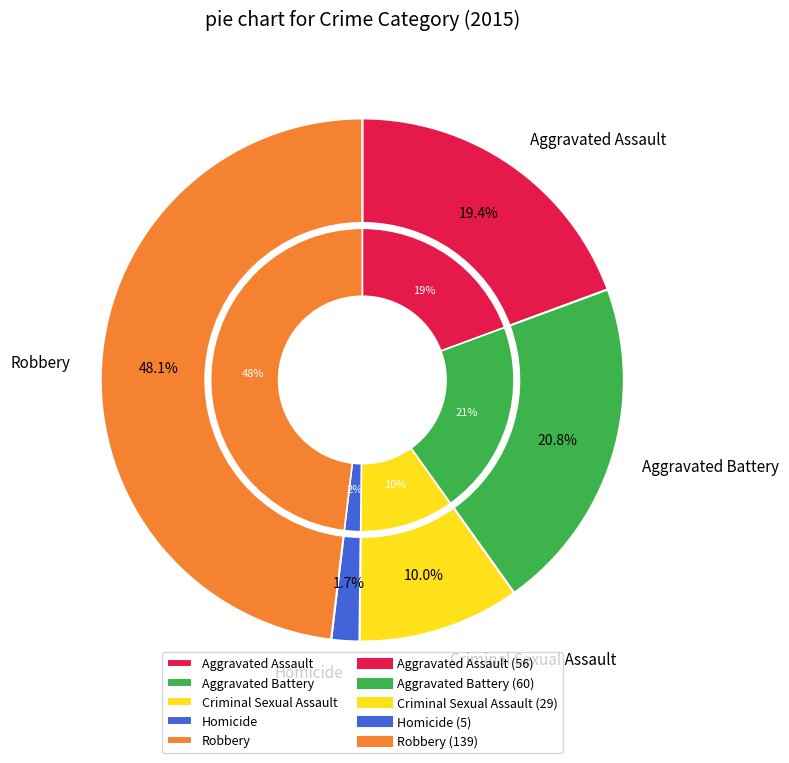

How many segments does this pie chart have?

5